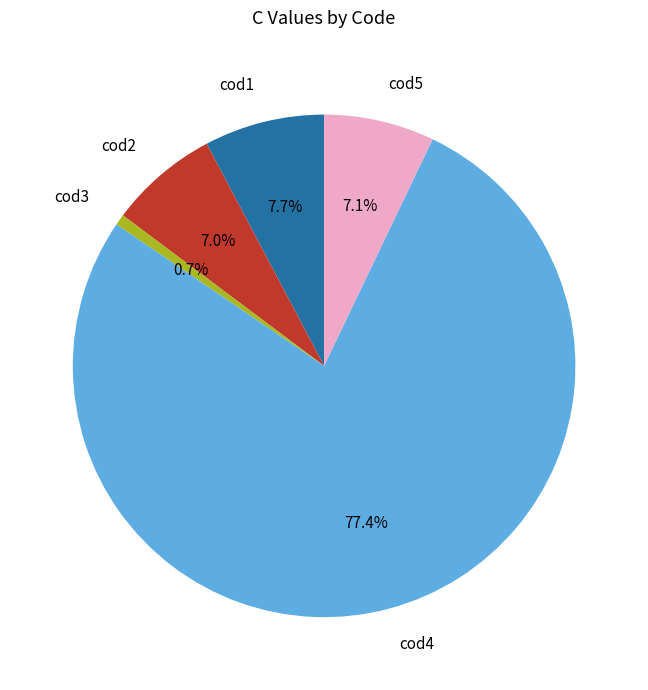

Which has a higher value, cod2 or cod4?

cod4